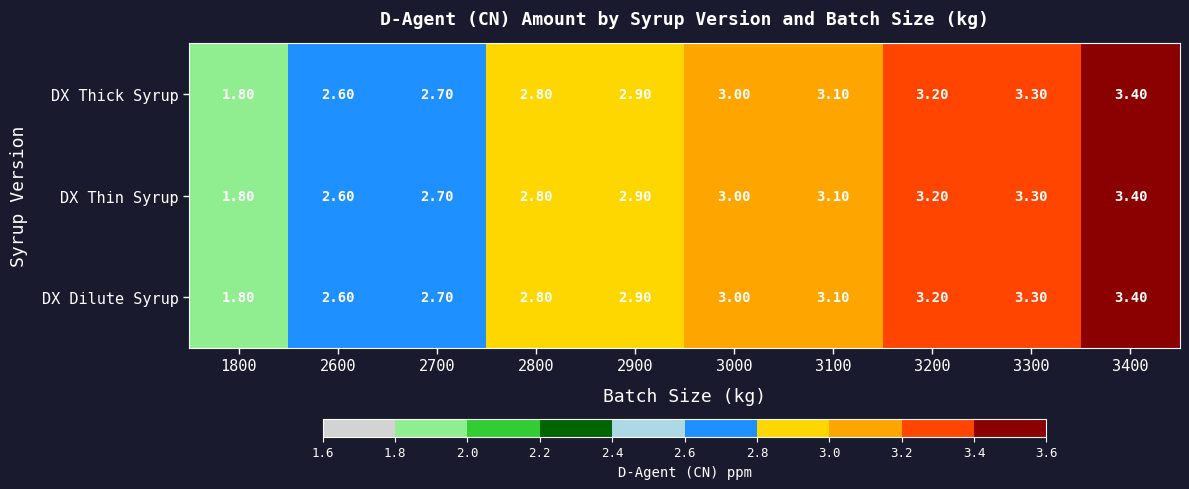

Rank the categories by DX Dilute Syrup value from highest to lowest.

3400, 3300, 3200, 3100, 3000, 2900, 2800, 2700, 2600, 1800